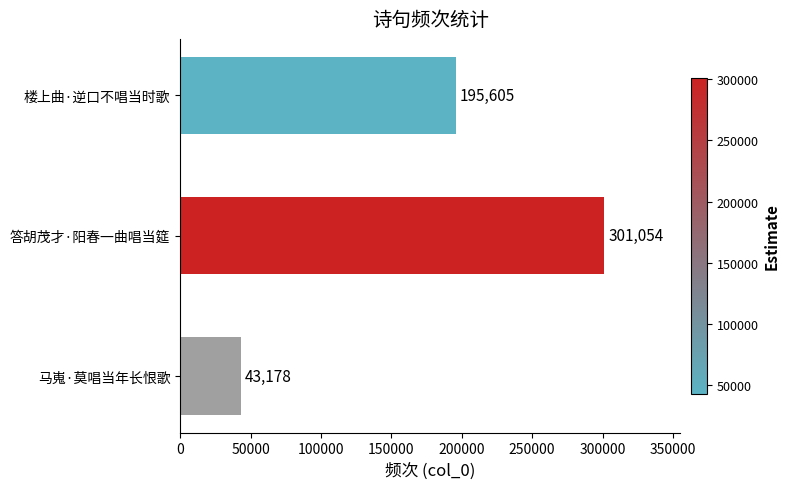

Rank the categories by value from highest to lowest.

答胡茂才·阳春一曲唱当筵, 楼上曲·逆口不唱当时歌, 马嵬·莫唱当年长恨歌